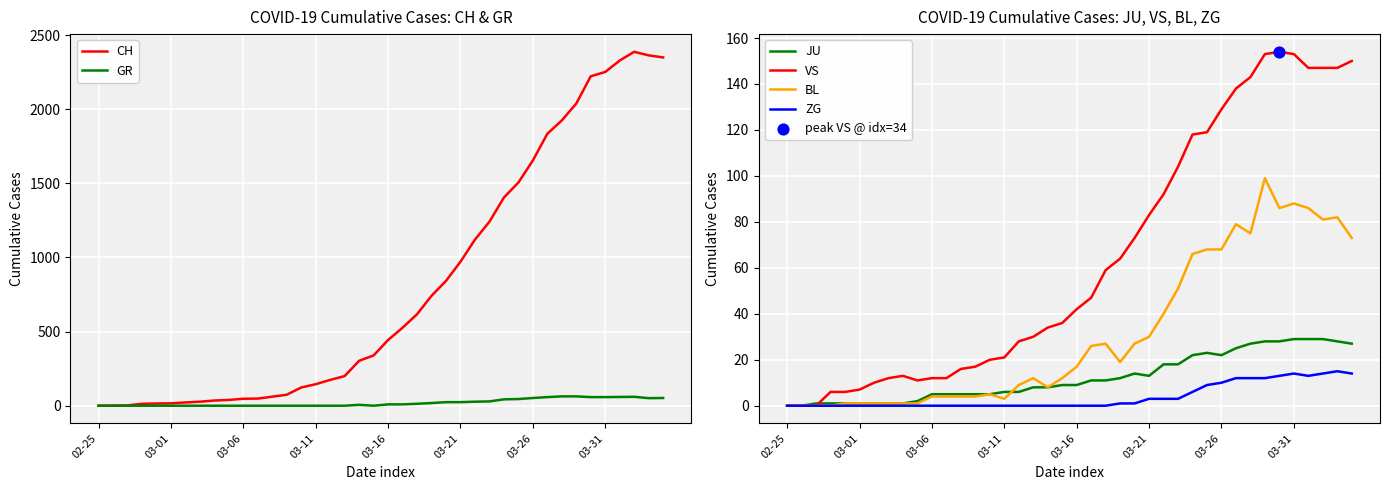

At how many categories does at least one series exceed 409?

20